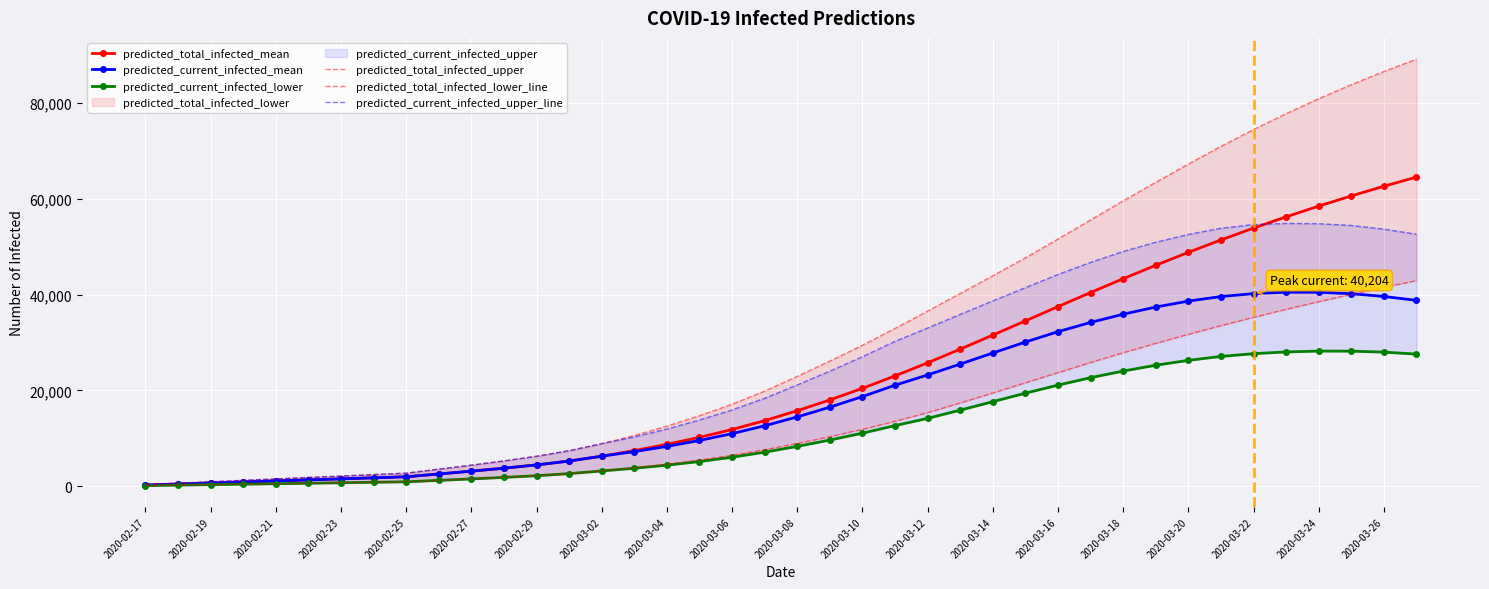

The value of predicted_total_infected_mean at 2020-03-18 is 9020. True or false?

False